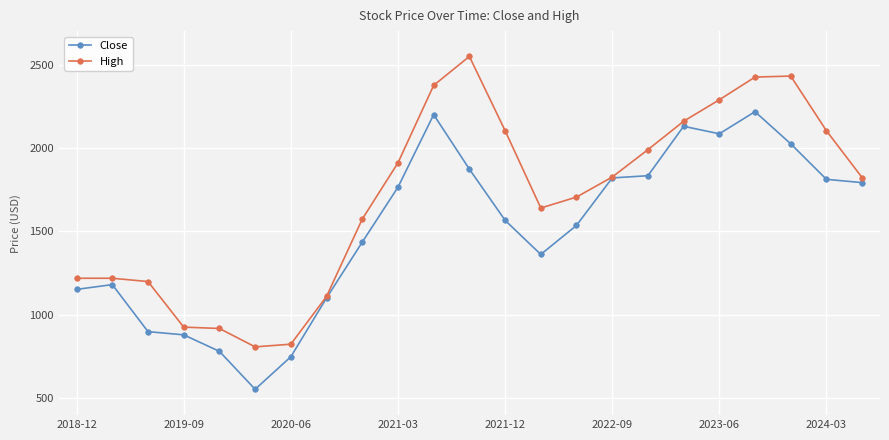

Which series has the largest total across all categories?

High